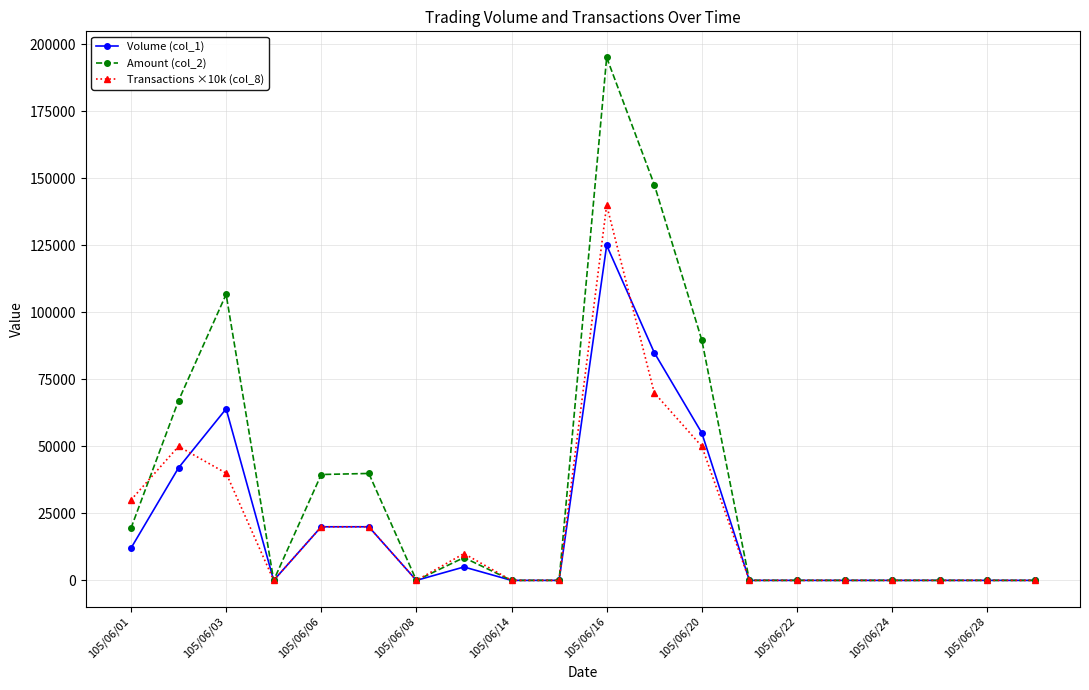

Is this an area chart (filled region under the line)?

No